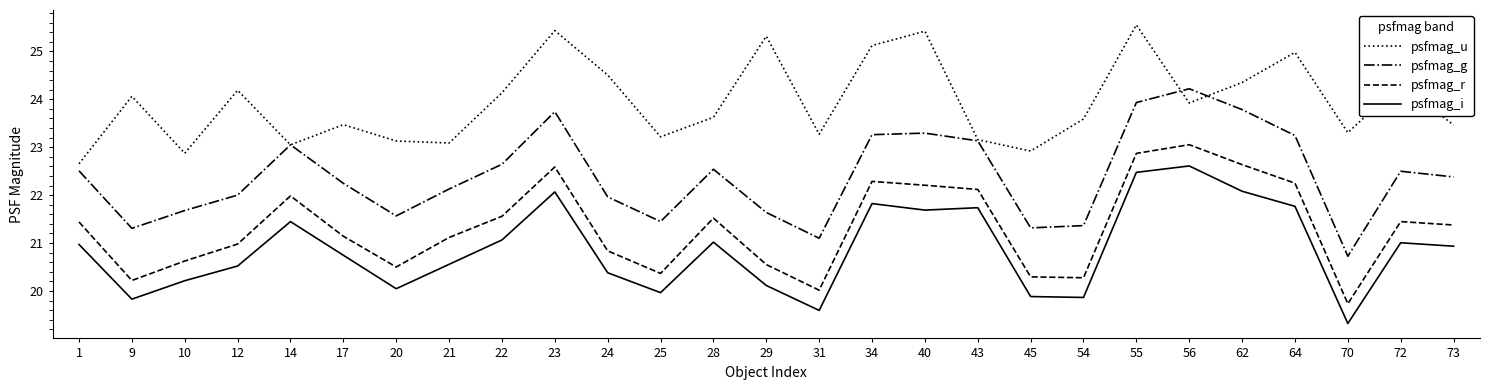

At which label does psfmag_u first exceed 23?

9